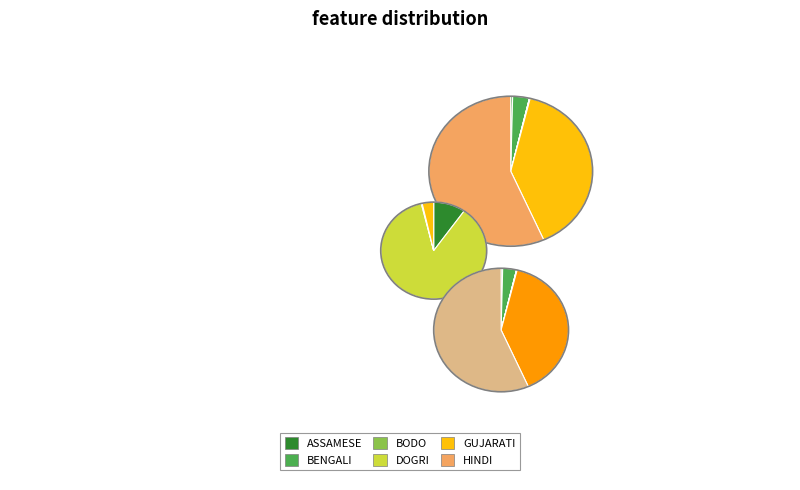

How many segments does this pie chart have?

10